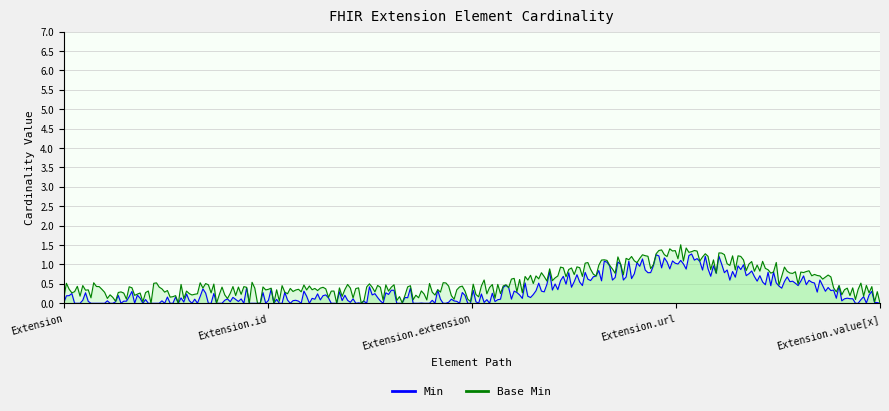

Read the Min value at Extension.url.

1